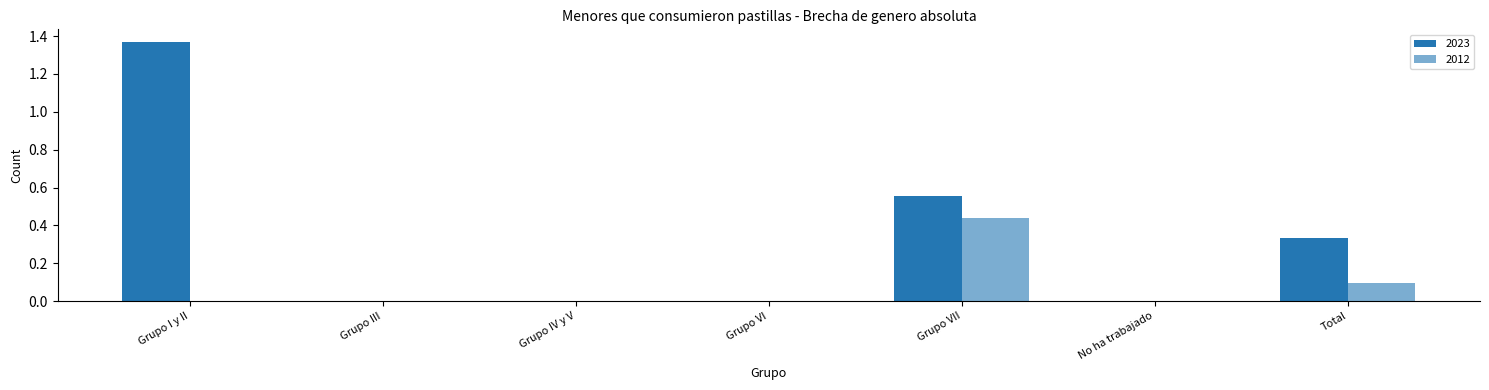

Rank the series at Grupo I y II from highest to lowest value.

2023, 2012